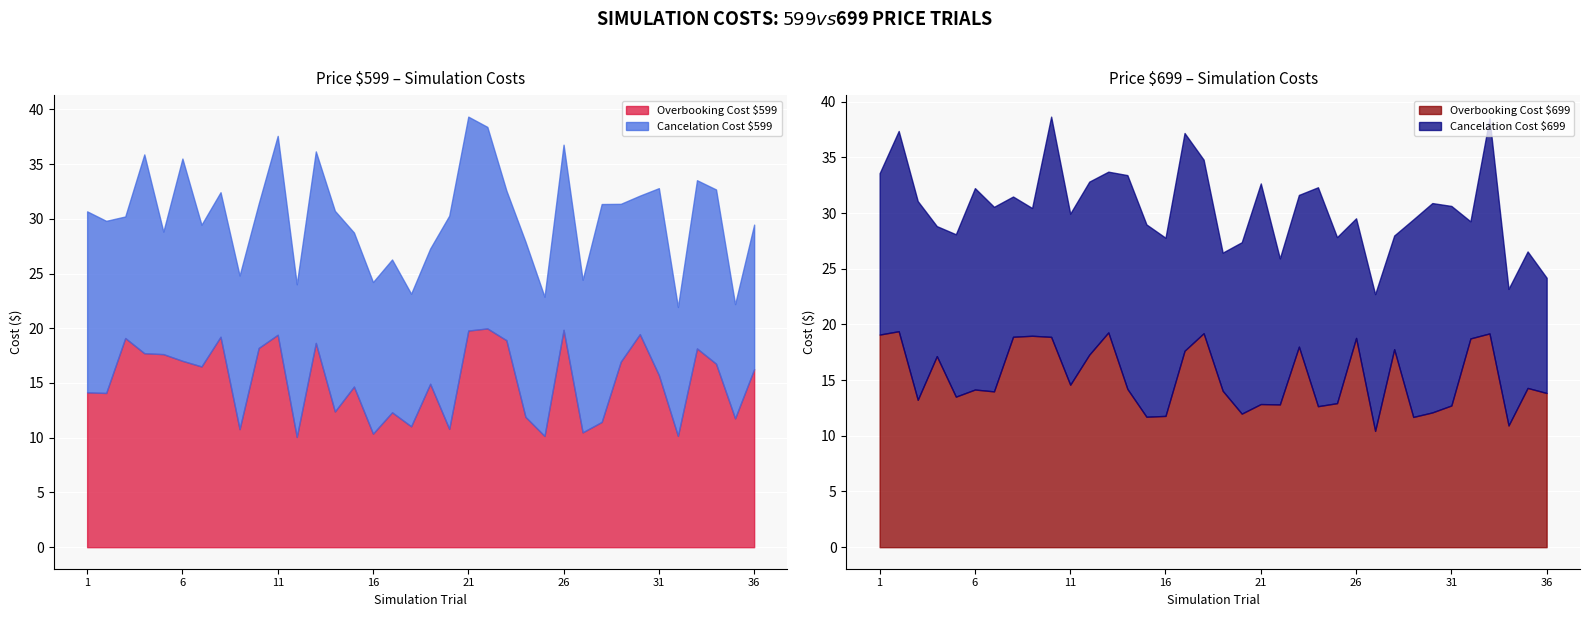

What is the value of the Overbooking Cost $699 point at the 22nd from the left?

12.8